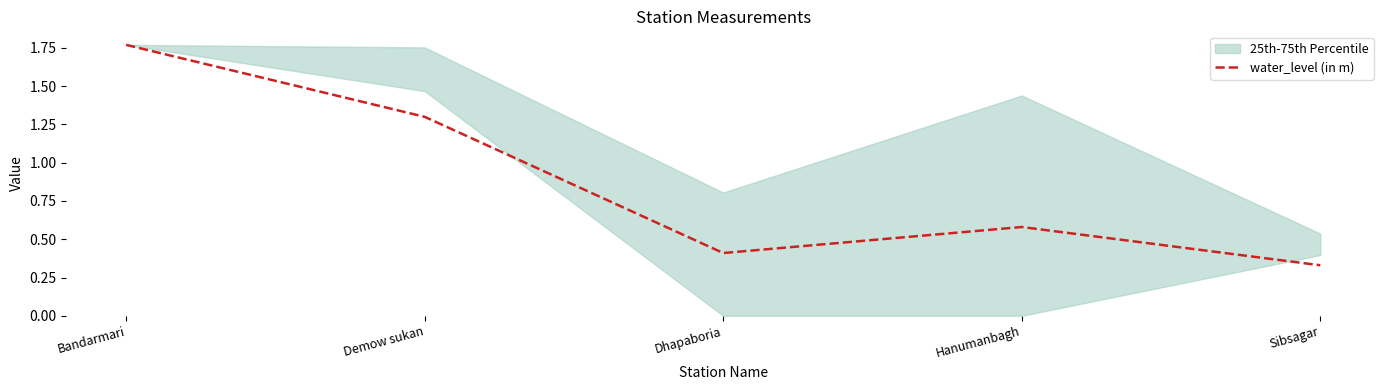

Is it true that the value at Sibsagar is 0.3?

True